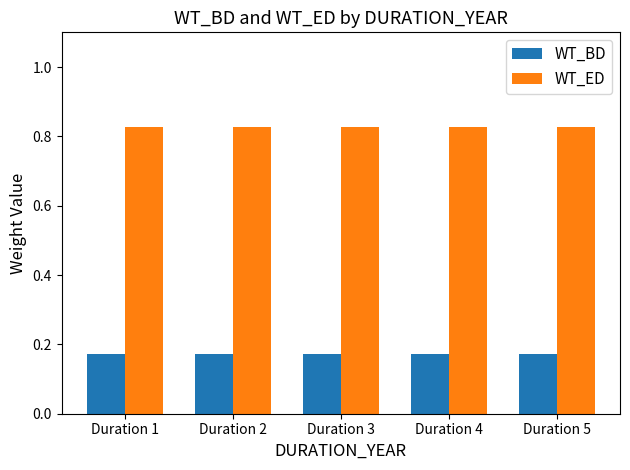

How many groups of bars are there?

5